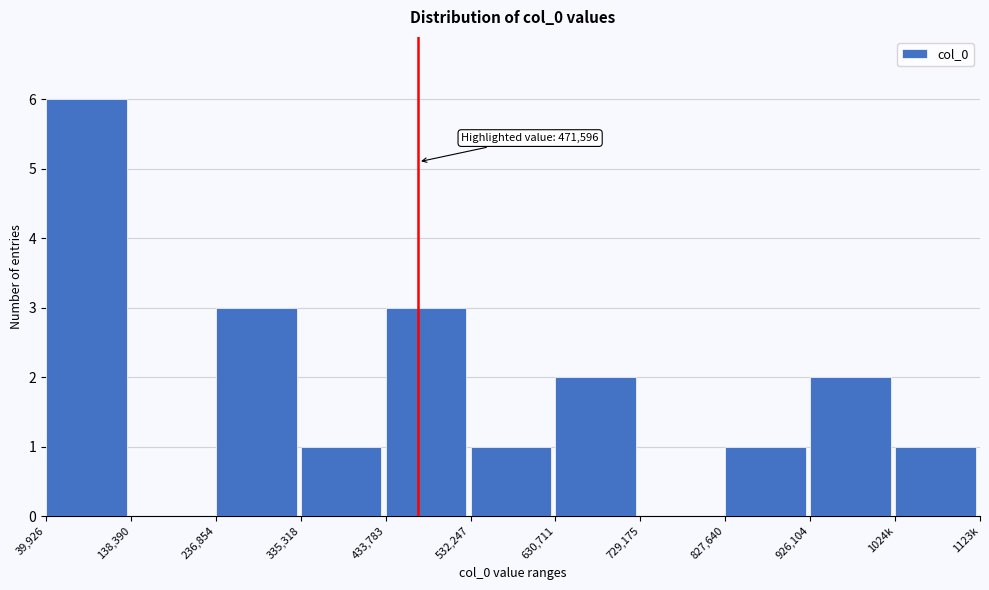

Reading left to right, what are all the values shown in this chart?

39,926=6	138,390=0	236,854=3	335,318=1	433,783=3	532,247=1	630,711=2	729,175=0	827,640=1	926,104=2	1024k=1